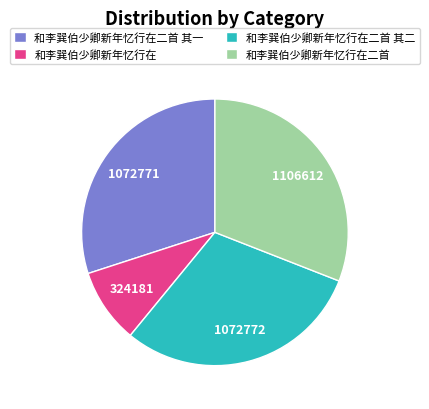

How many segments does this pie chart have?

4